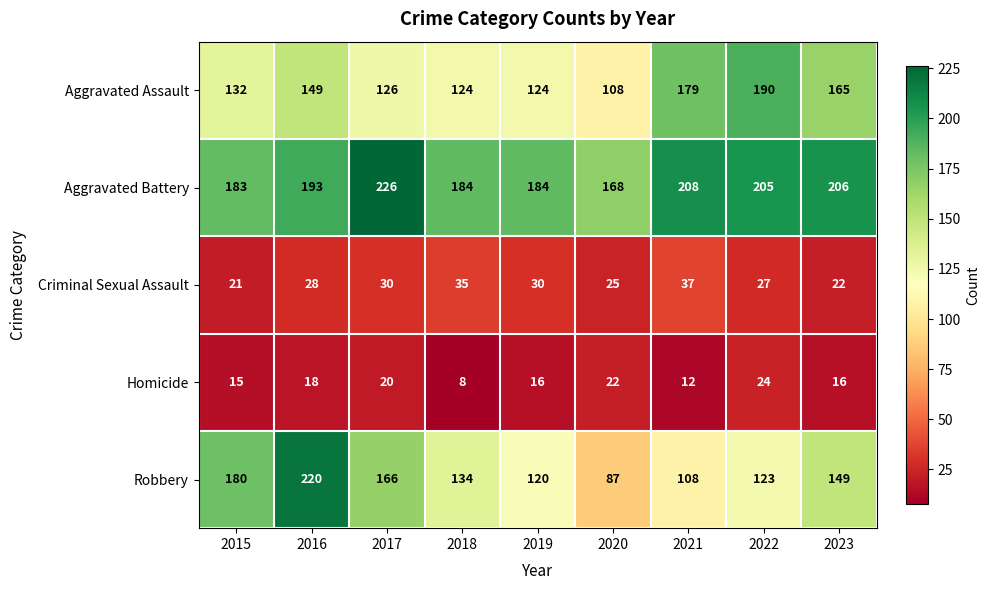

The value of Aggravated Battery at 2019 is 265. True or false?

False